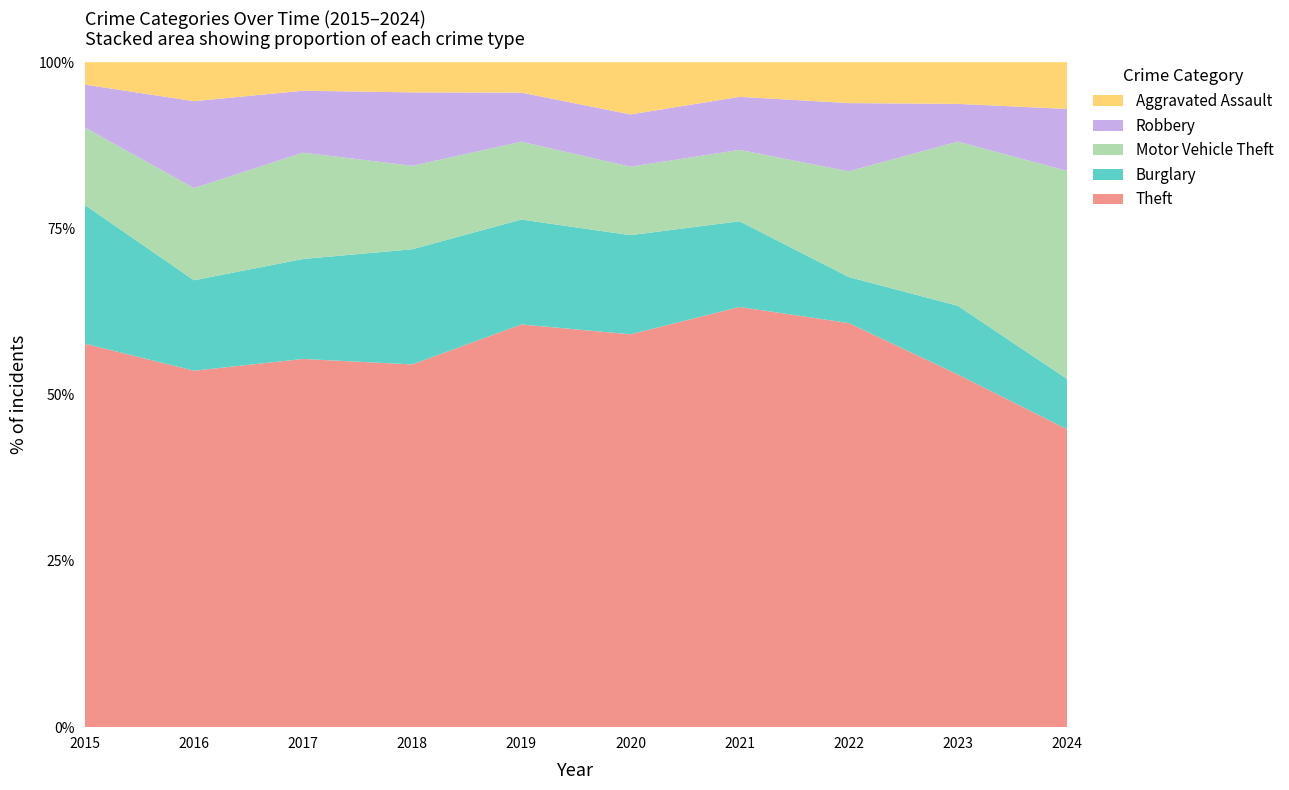

Reading left to right, extract all data points from this chart.

Theft: 2015=188	2016=201	2017=232	2018=252	2019=238	2020=218	2021=206	2022=237	2023=262	2024=255
Burglary: 2015=68	2016=51	2017=63	2018=80	2019=62	2020=55	2021=42	2022=27	2023=51	2024=43
Motor Vehicle Theft: 2015=38	2016=52	2017=67	2018=58	2019=46	2020=38	2021=35	2022=62	2023=122	2024=178
Robbery: 2015=21	2016=49	2017=39	2018=51	2019=29	2020=29	2021=26	2022=40	2023=28	2024=53
Aggravated Assault: 2015=11	2016=22	2017=18	2018=21	2019=18	2020=29	2021=17	2022=24	2023=31	2024=40